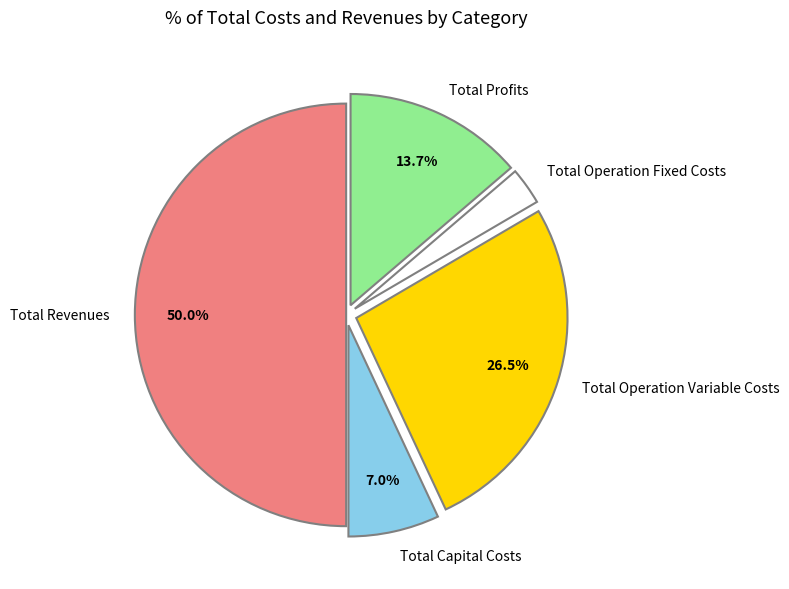

What portion of the pie excludes Total Capital Costs?

93.0%